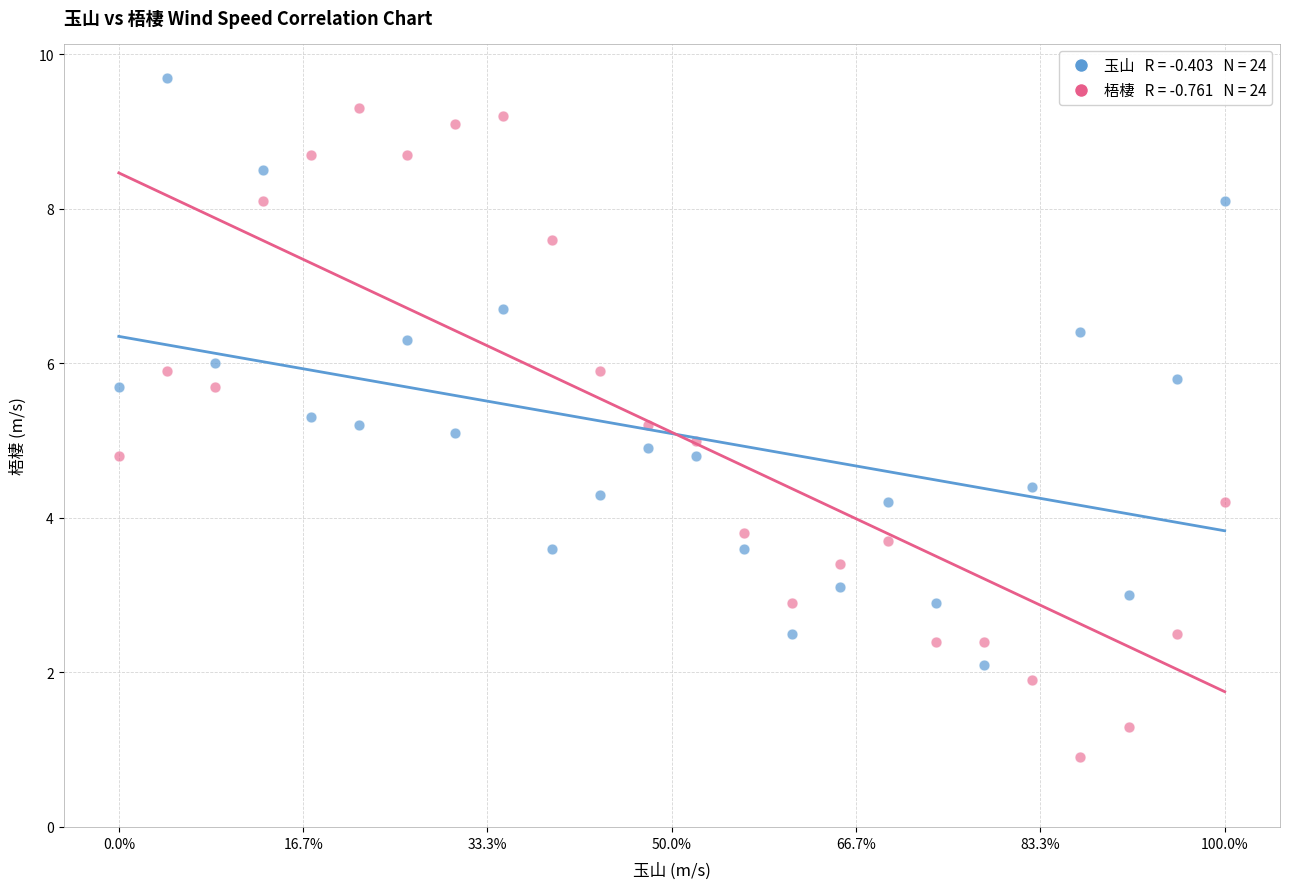

Across all data points, what is the range of X values (max minus min)?

1.0